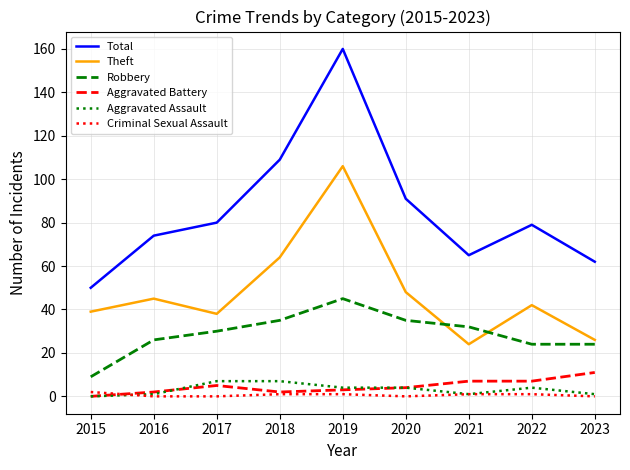

Read the Total value at 2022, to the nearest 5.

80